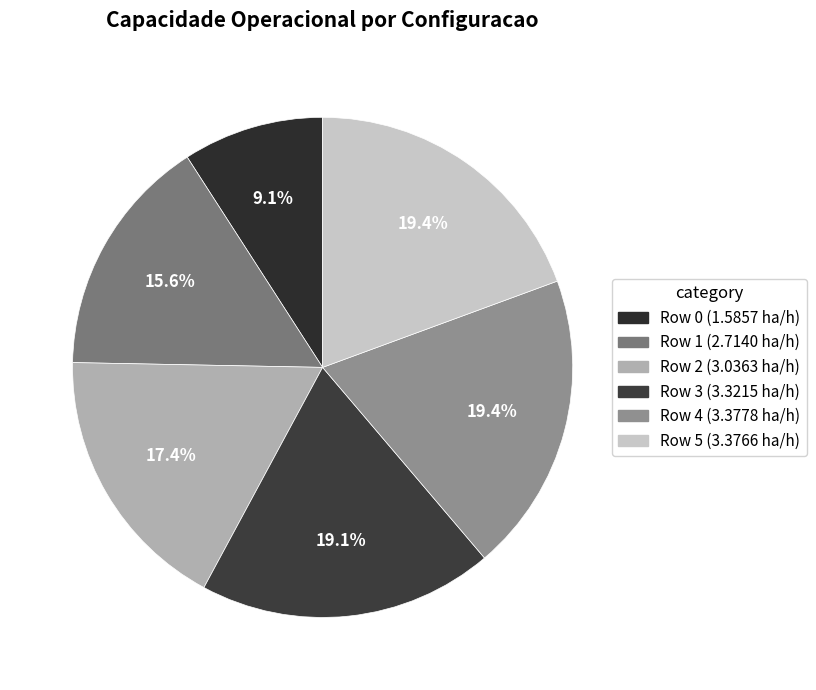

What is the change in value from Row 0 to Row 3?

+1.7